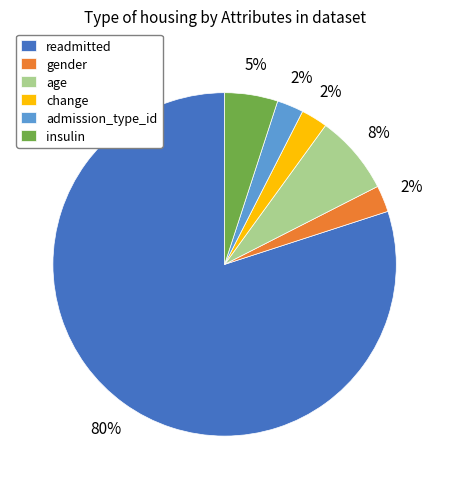

Does readmitted account for over 50% of the chart?

Yes